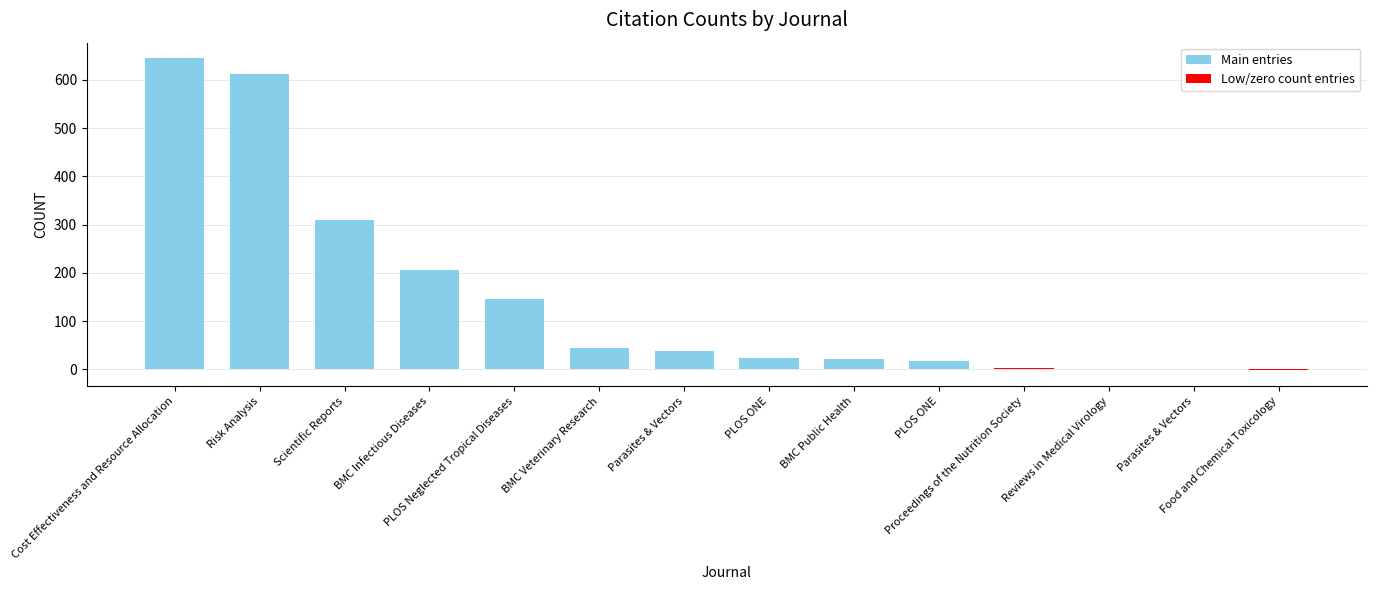

What is the label of the 10th bar from the left?

PLOS ONE